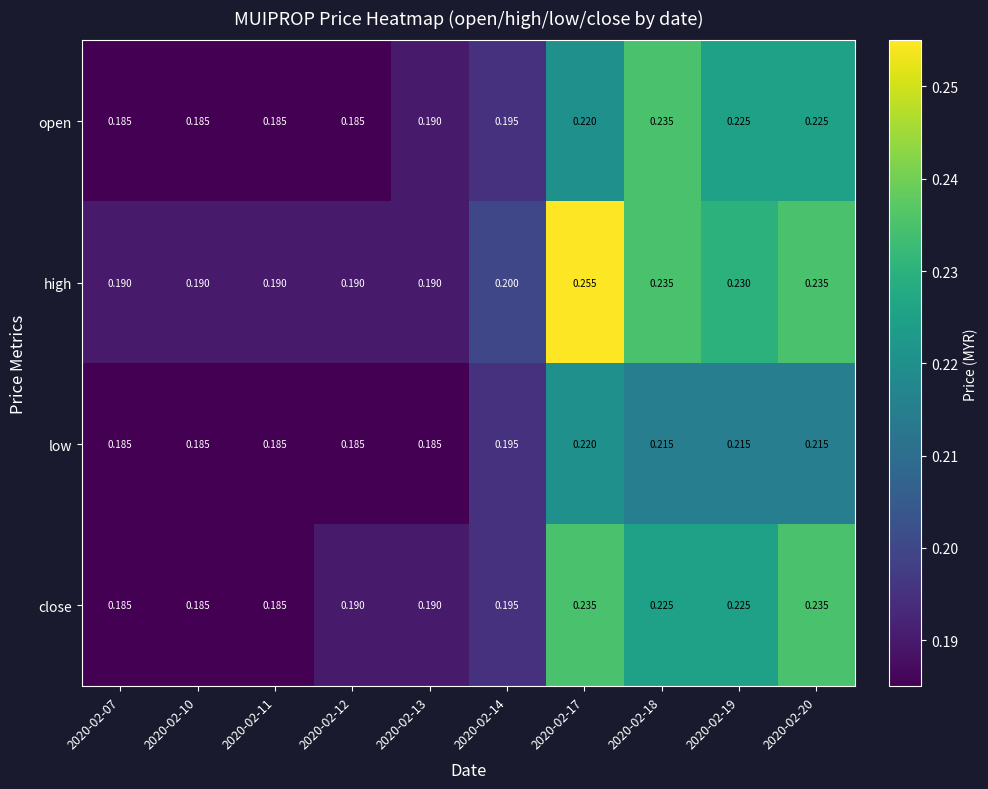

Which series has the largest range (max minus min)?

high